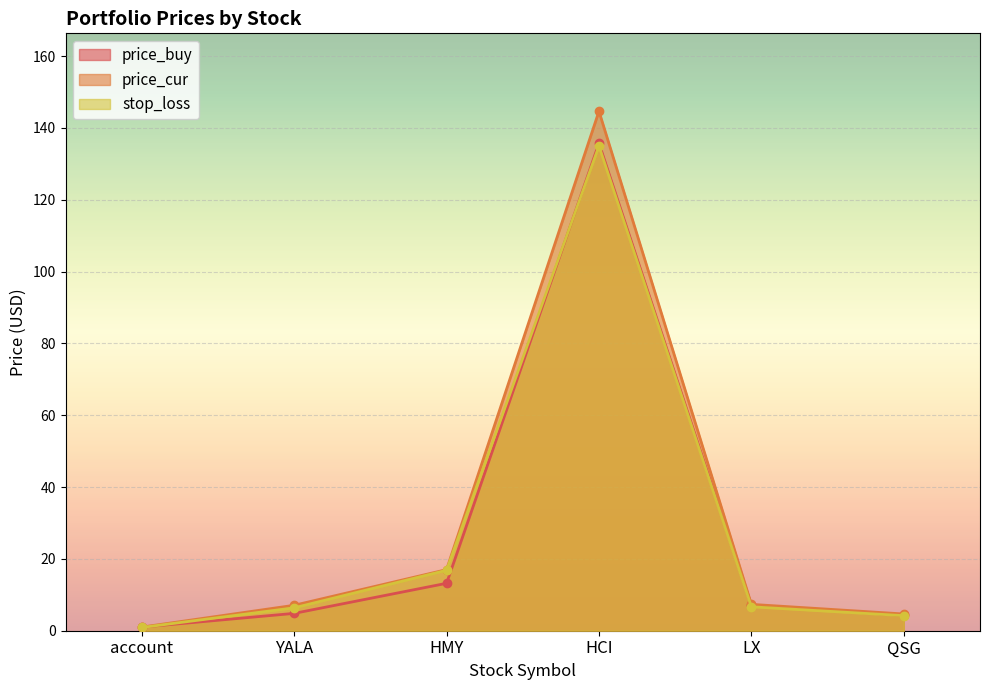

Which has a higher value, HCI or account?

HCI